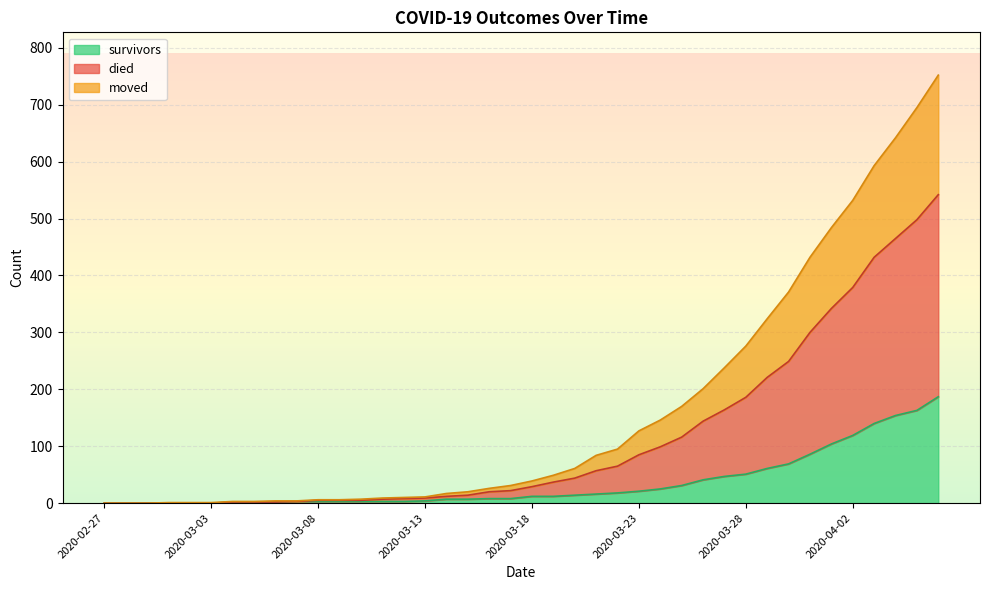

How many lines are shown in the chart?

3